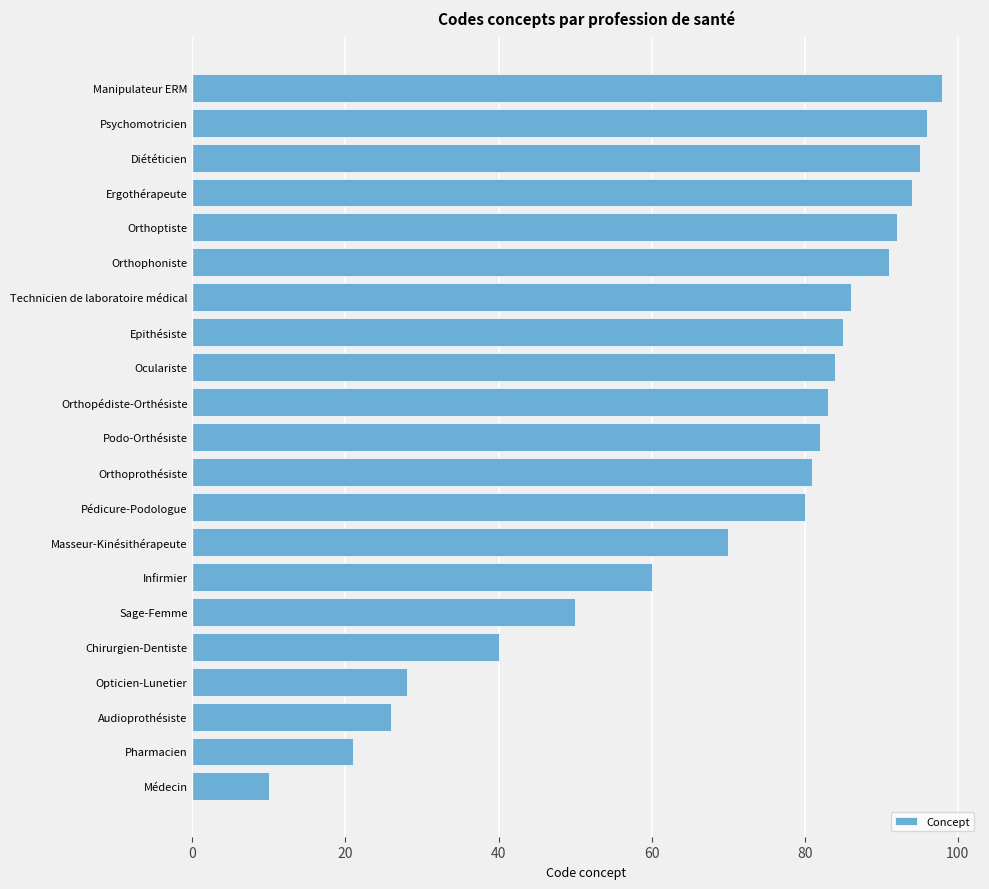

Which category has the highest value across all series?

Manipulateur ERM